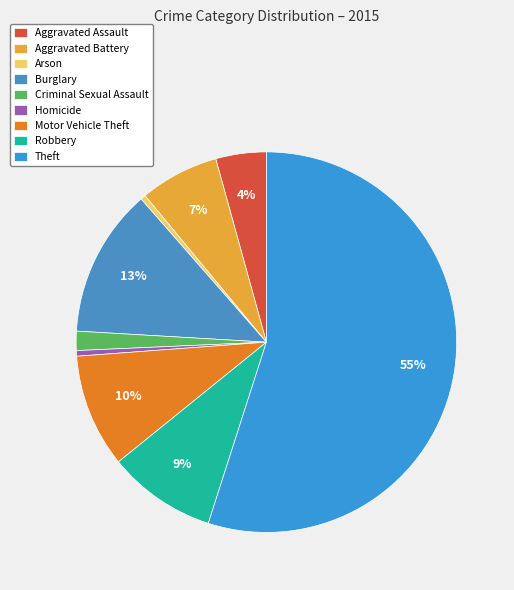

What percentage is the Aggravated Assault slice, to the nearest percent?

4%